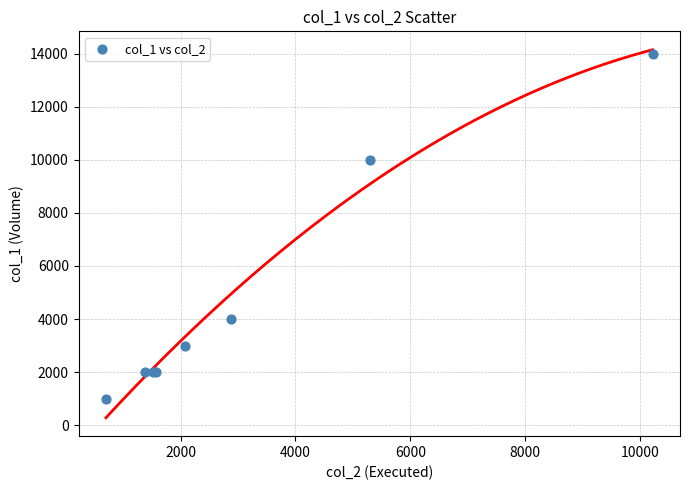

What Y value in the scatter plot is closest to 7500?

10000